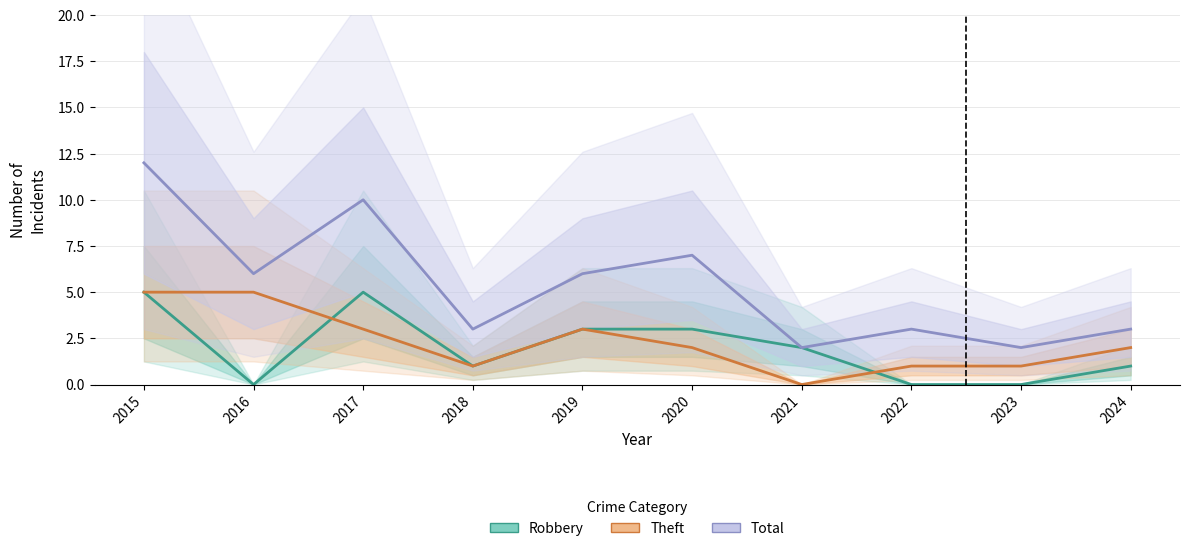

Which series has the widest spread of values?

Total